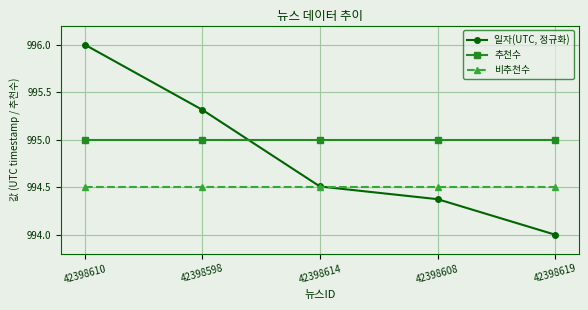

True or false: 일자(UTC, 정규화) has more than 2 interior local peaks.

False